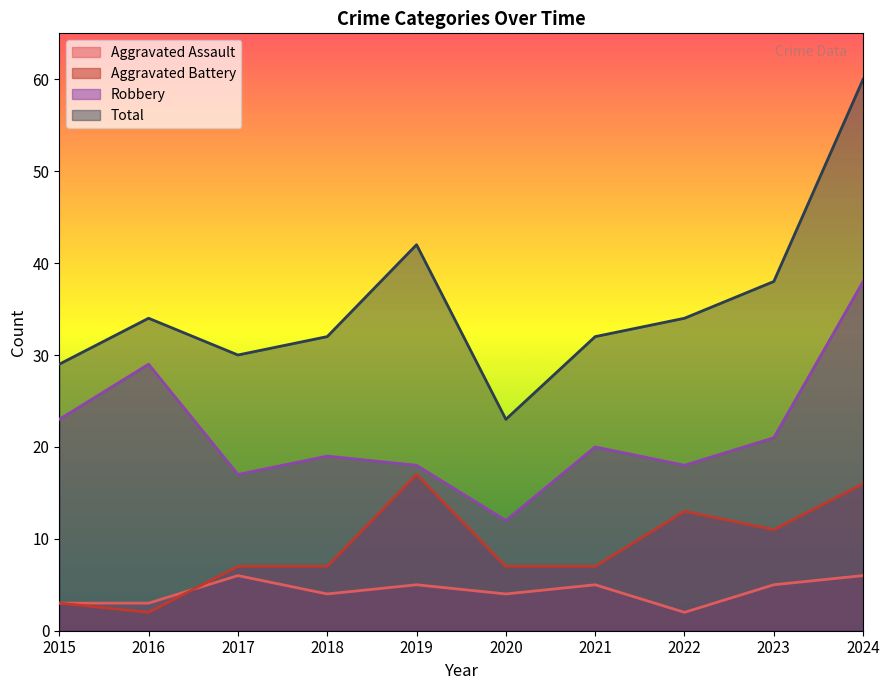

Between 2023 and 2024, which is larger?

2024